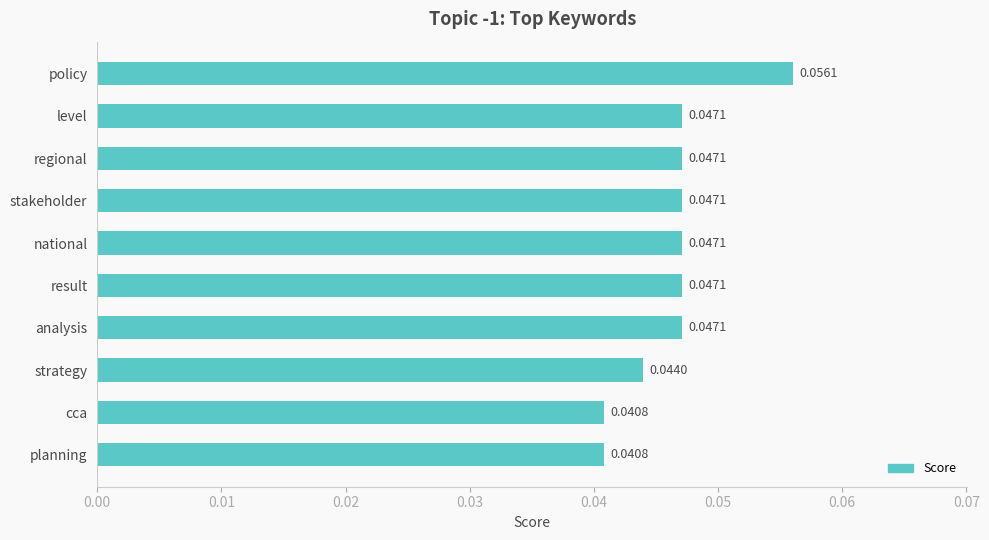

Between planning and result, which is larger?

result